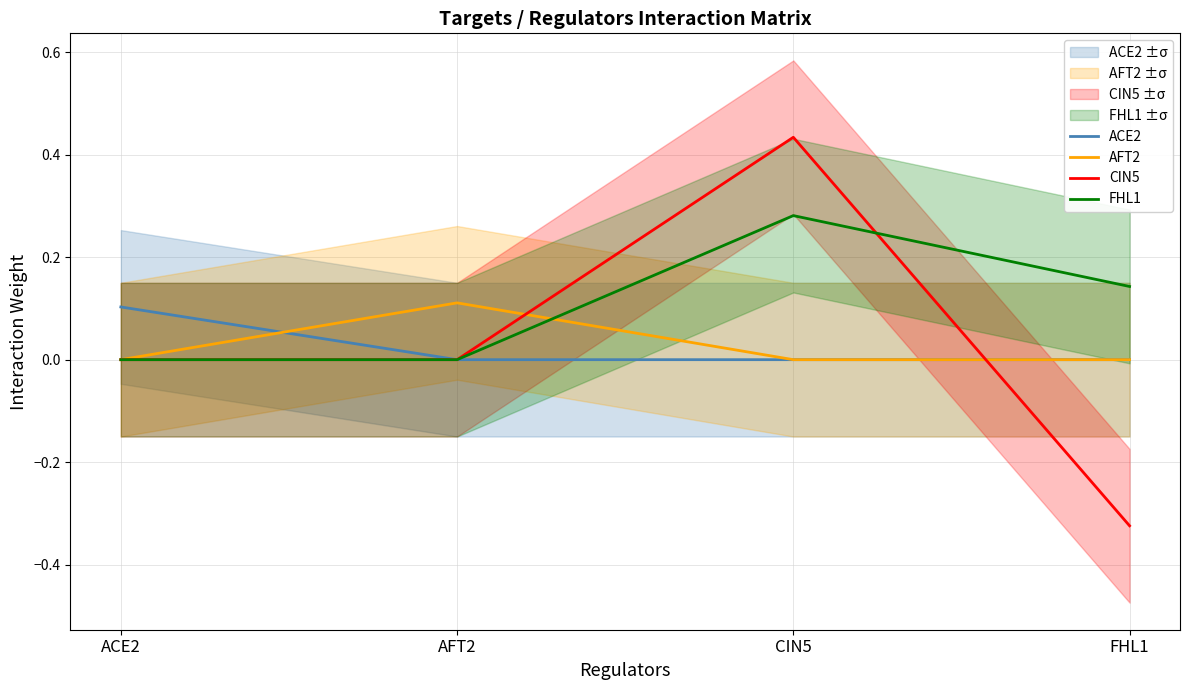

What is the label of the 3rd point from the right?

AFT2